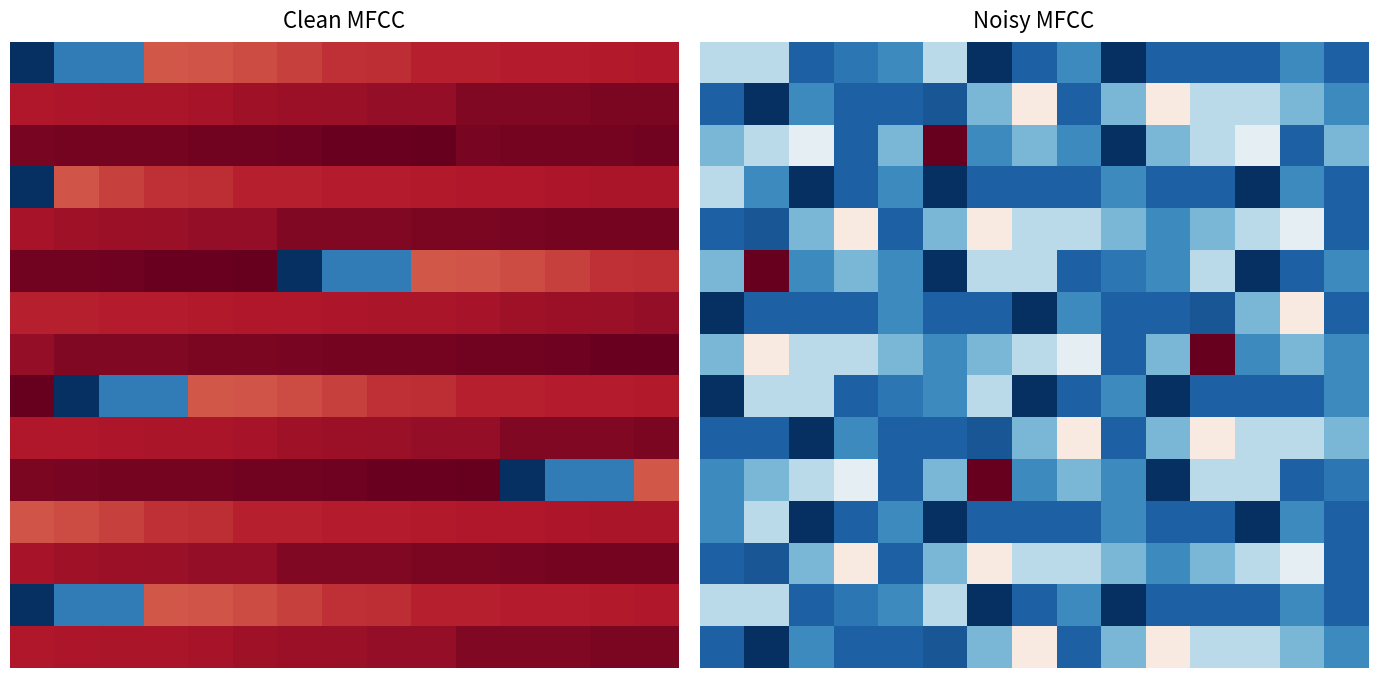

Which category has the highest value across all series?

5